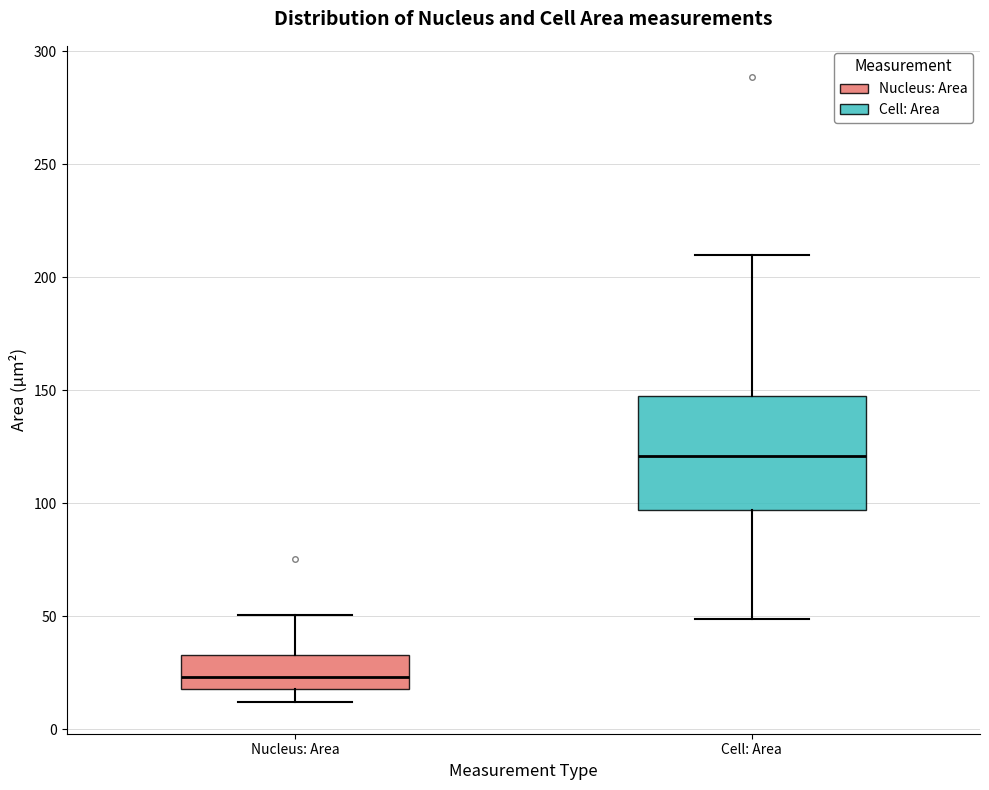

Where does the median line of the box for Cell: Area sit on the y-axis? The values are not printed on the chart, so give them approximately, as read against the axis.

120